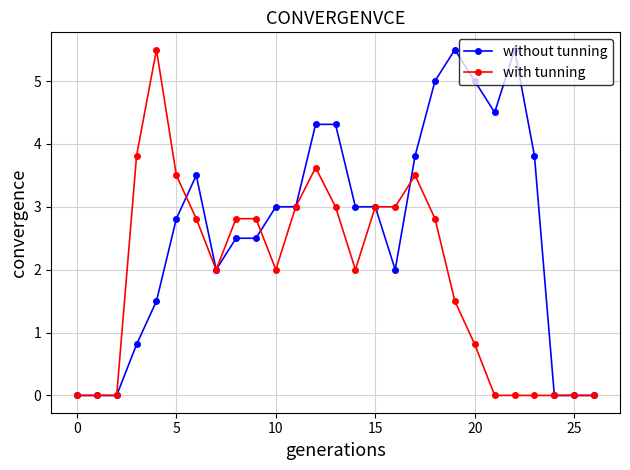

What is the maximum value for without tunning?

5.5